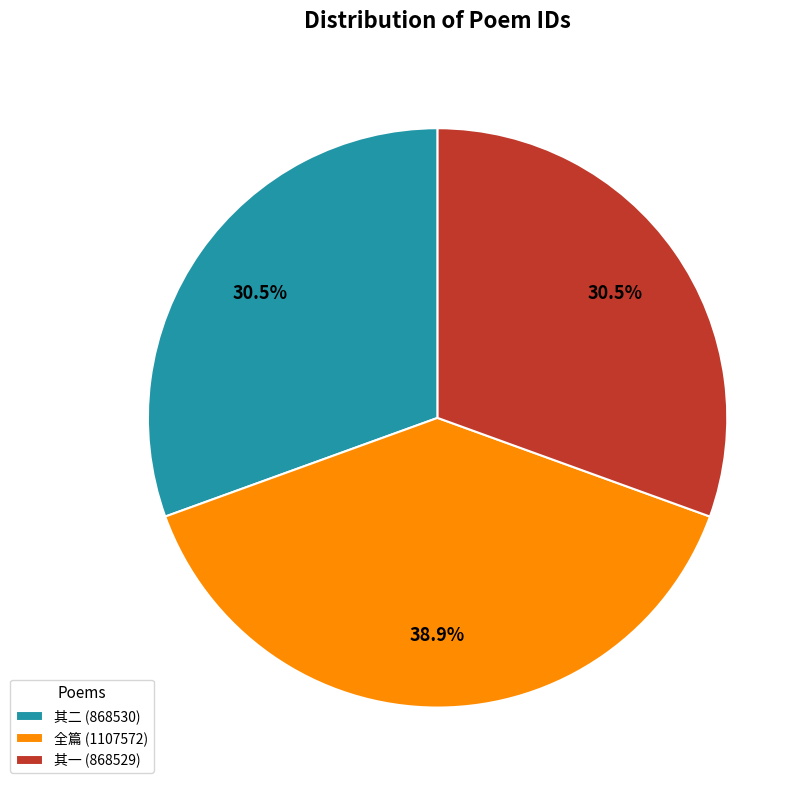

What portion of the pie excludes 其二 (868530)?

69.5%